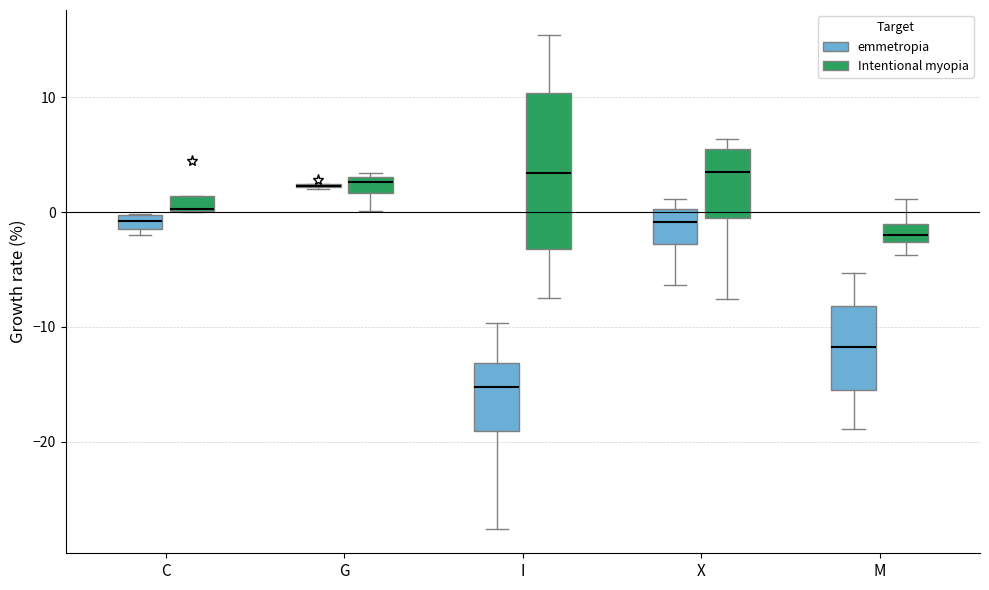

Where does the median line of the box for I (emmetropia) sit on the y-axis? The values are not printed on the chart, so give them approximately, as read against the axis.

-15